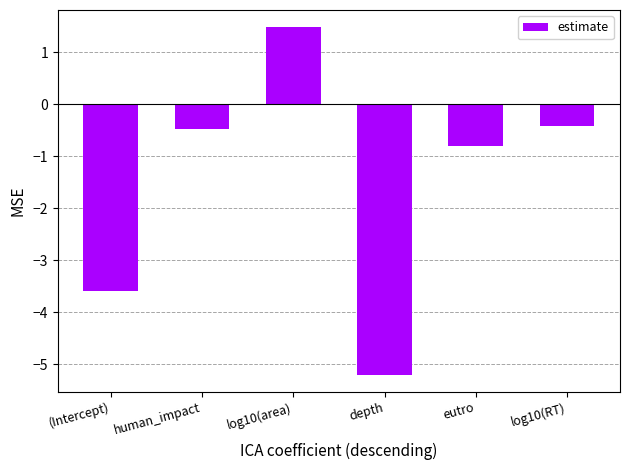

What is the sum of all values?

-9.0